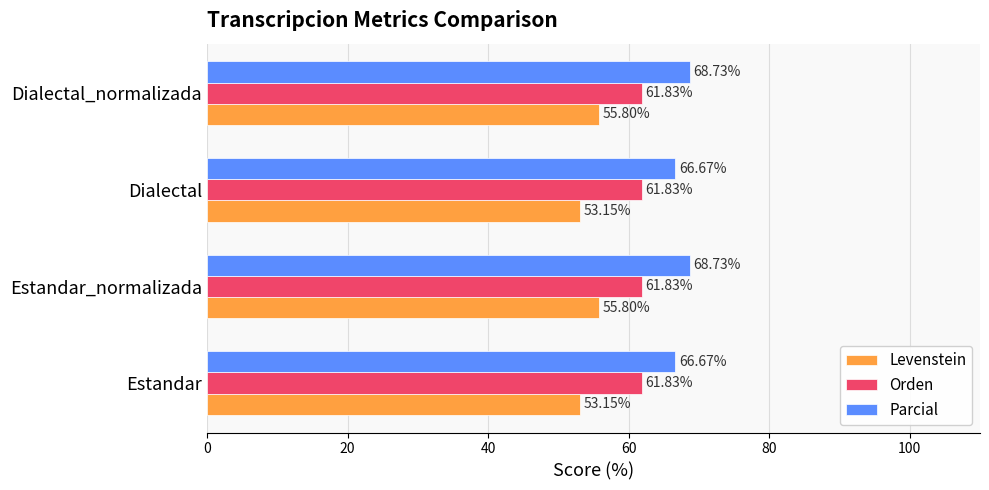

Is the value of Orden at Dialectal_normalizada greater than the value of Levenstein at Estandar_normalizada?

Yes